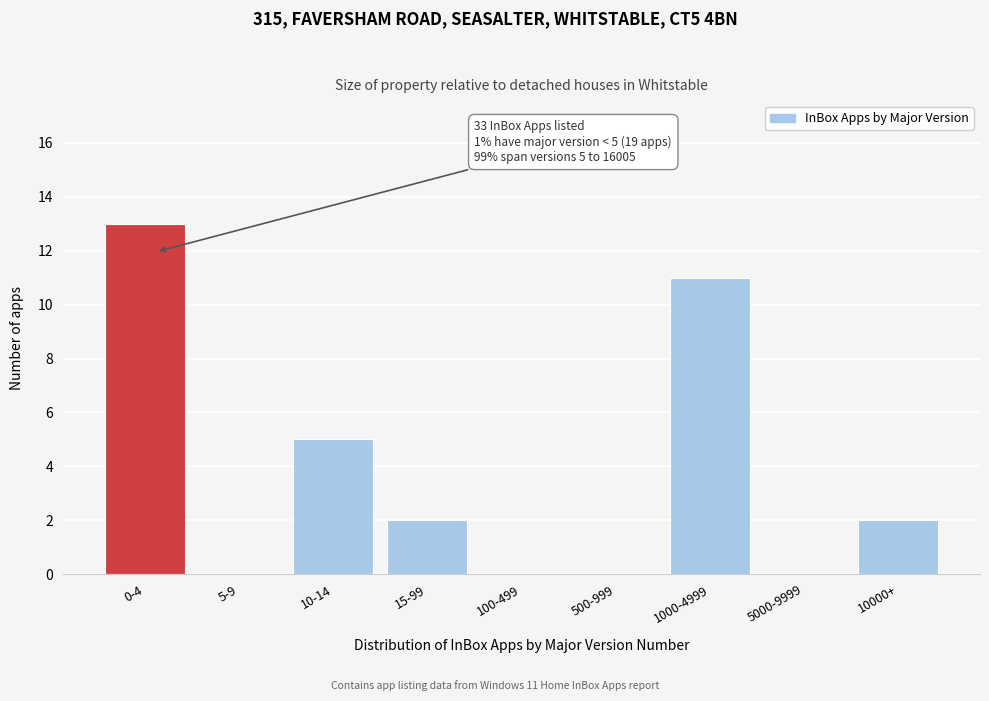

Reading left to right, transcribe all the data shown in this chart.

0-4=13	5-9=0	10-14=5	15-99=2	100-499=0	500-999=0	1000-4999=11	5000-9999=0	10000+=2